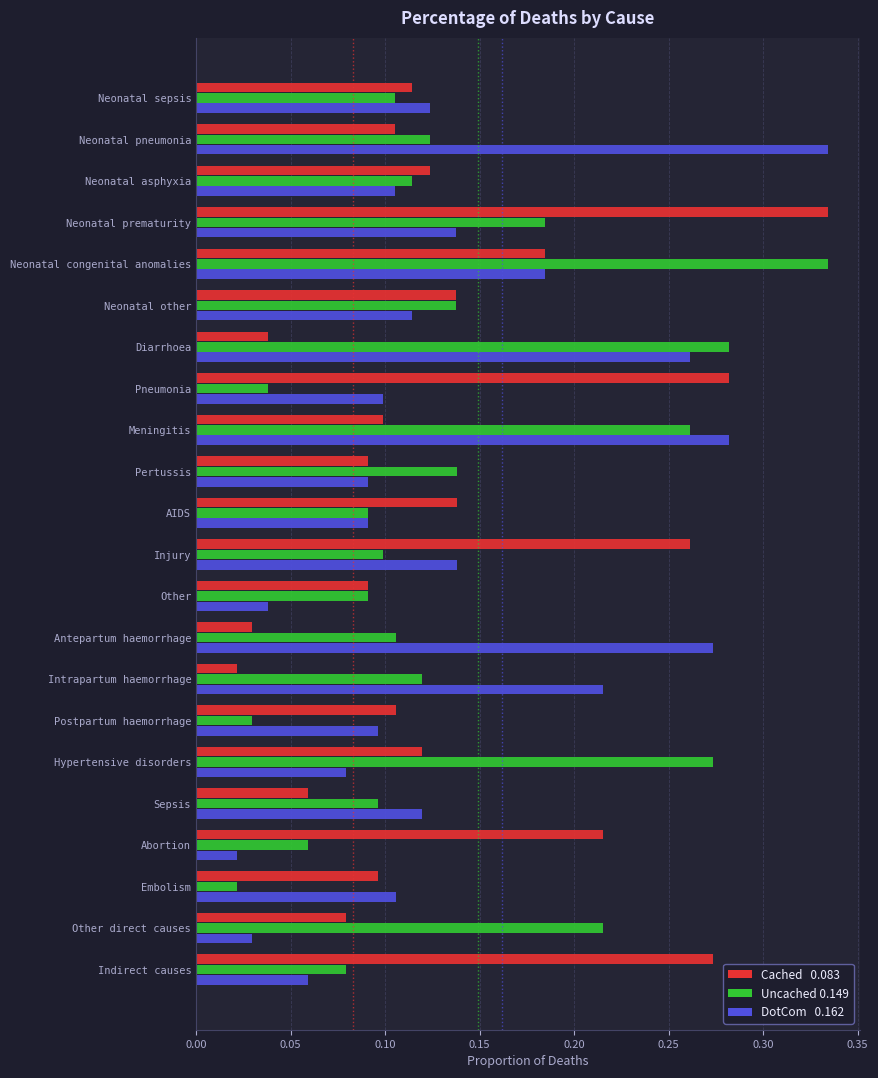

What is the total value across all series at Hypertensive disorders?

0.5